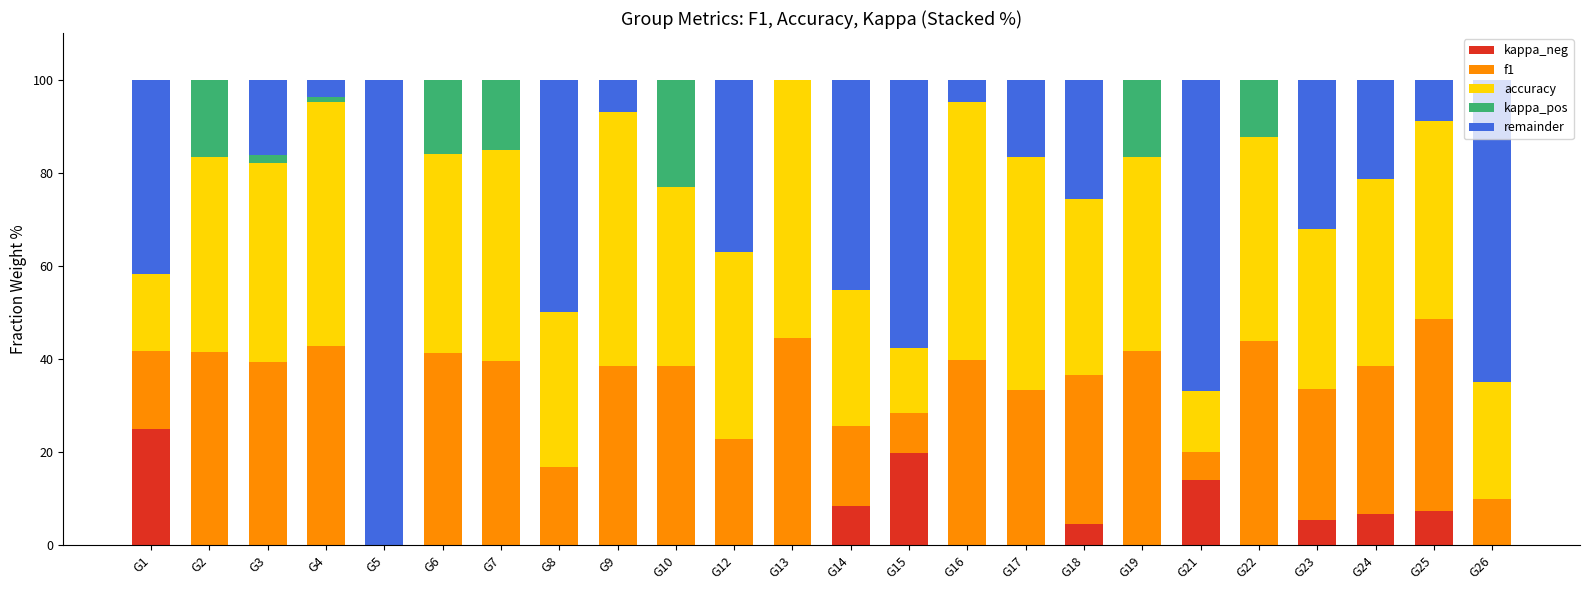

What are all the series names shown in the legend?

kappa_neg, f1, accuracy, kappa_pos, remainder